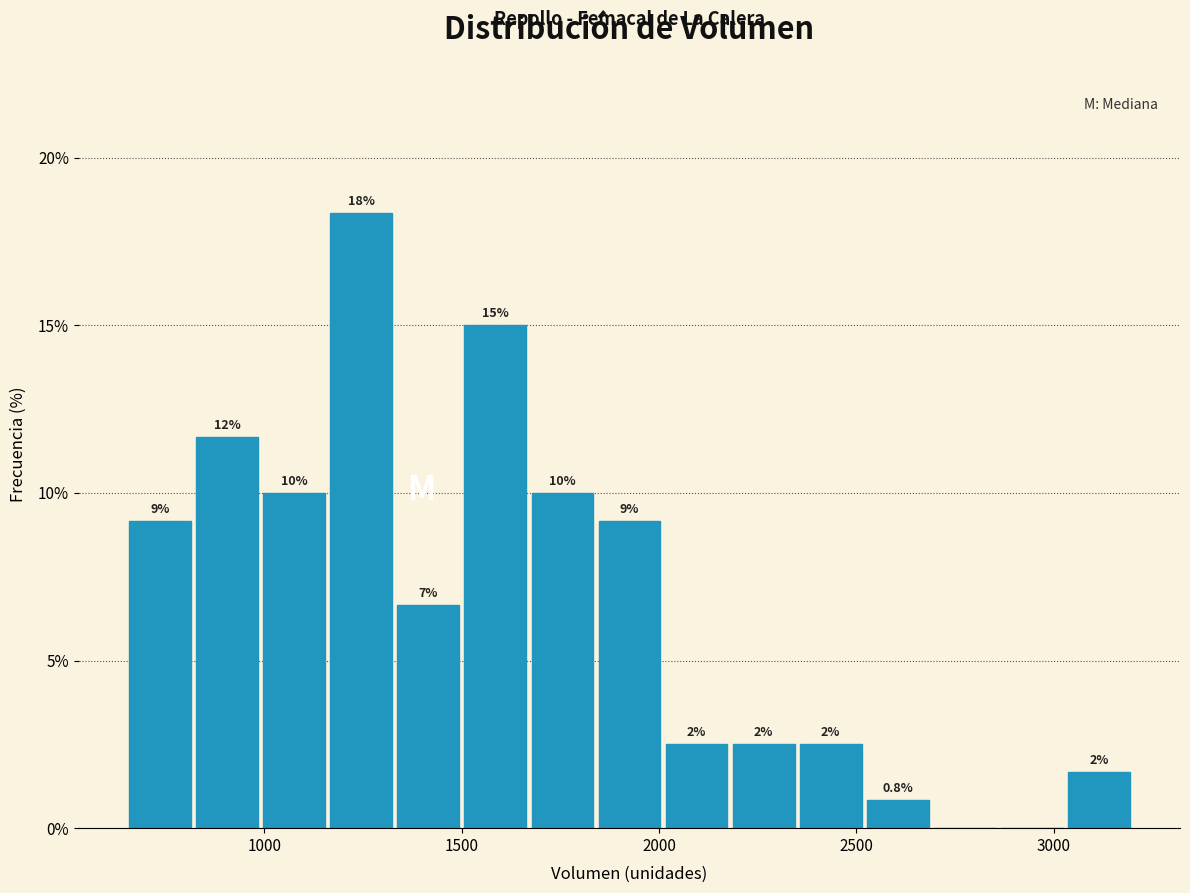

Around what value on the x-axis is the tallest bar? Give the approximate position of its centre, as read against the axis.

1250